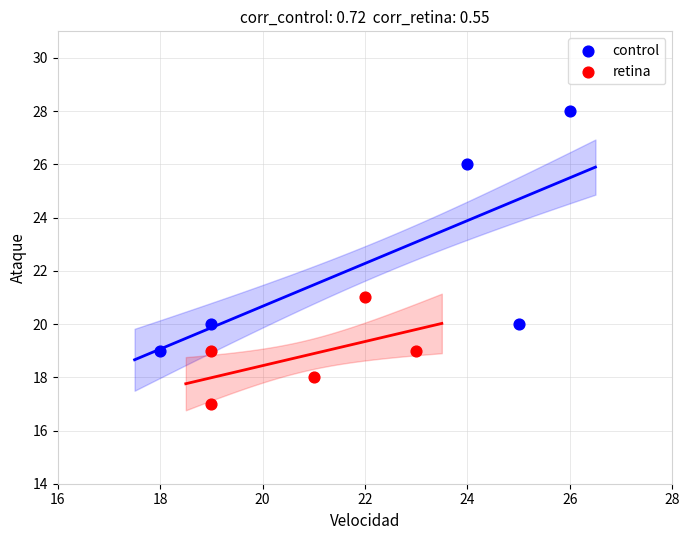

Which series has the largest Y range (max minus min)?

control